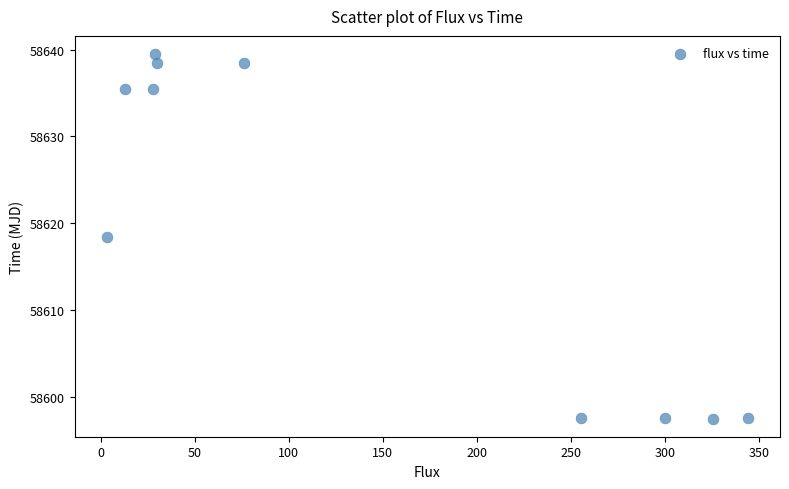

What is the range of Y values (max minus min)?

42.0